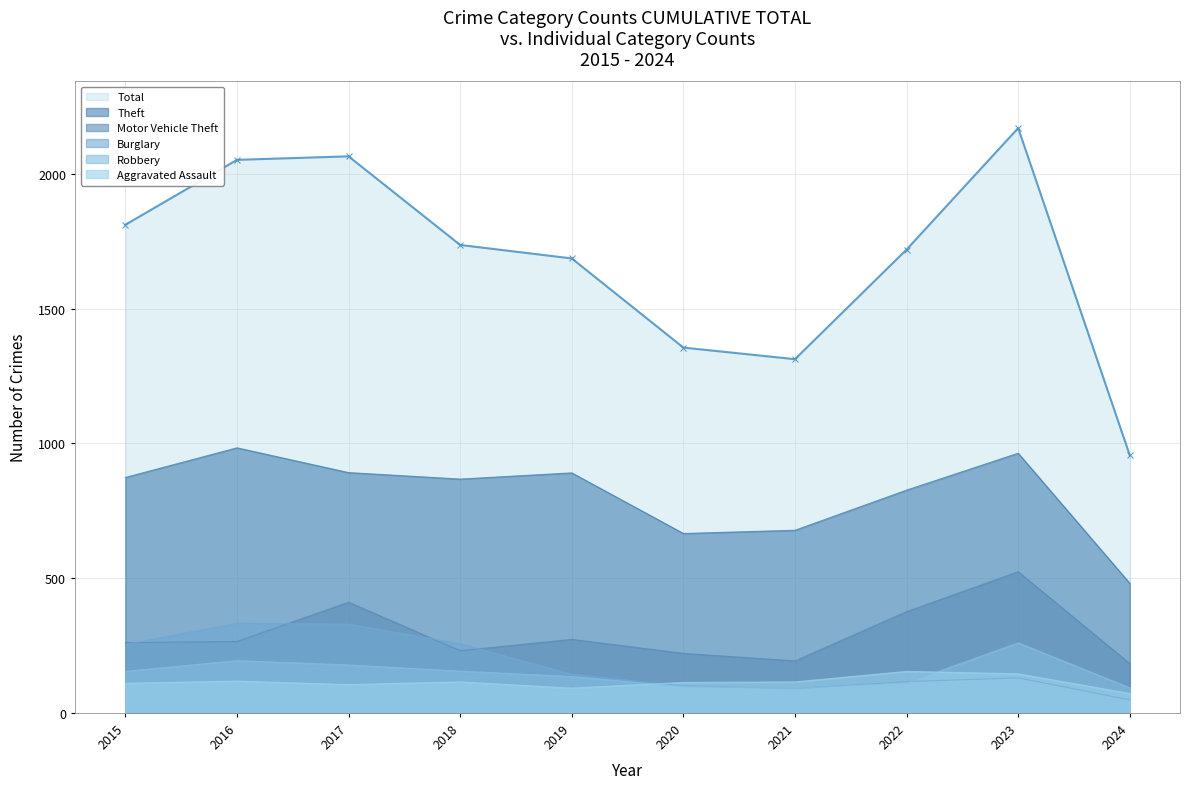

What is the sum of all Aggravated Assault values?

1139